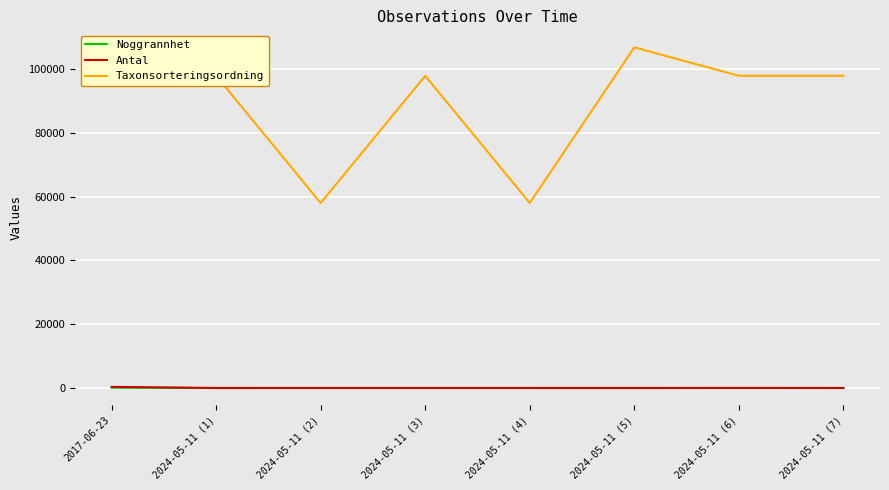

Where is Taxonsorteringsordning nearest to the value 82379?

2017-06-23